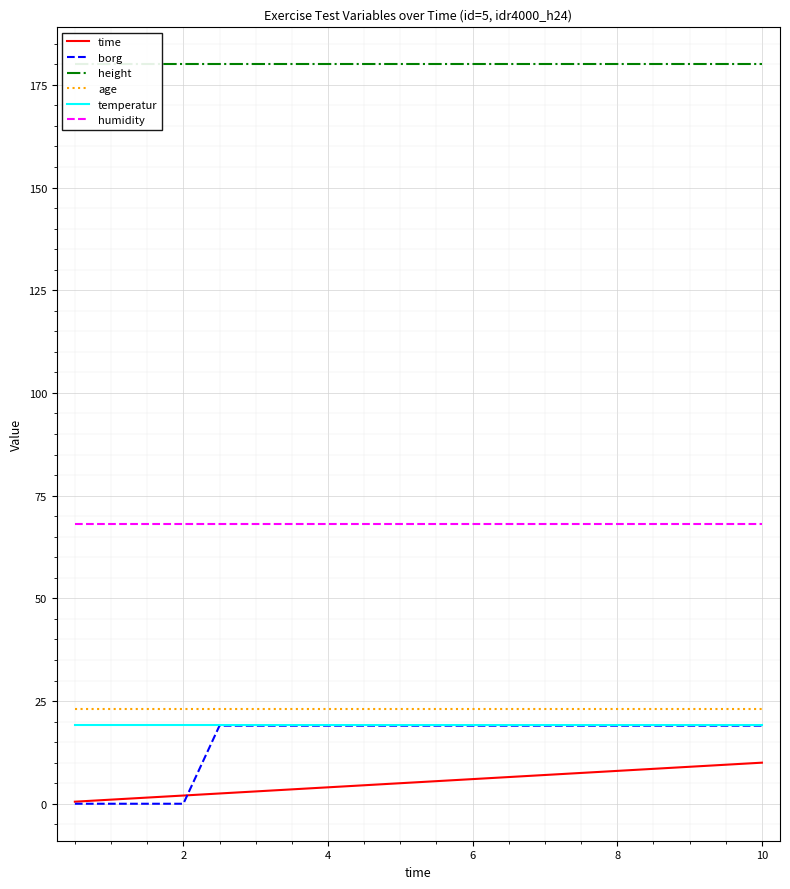

True or false: humidity and age cross at least once.

False